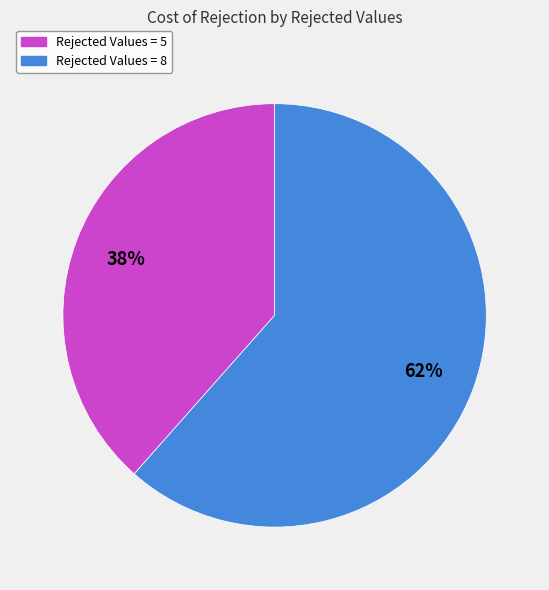

To the nearest percent, what is the average slice percentage?

50%